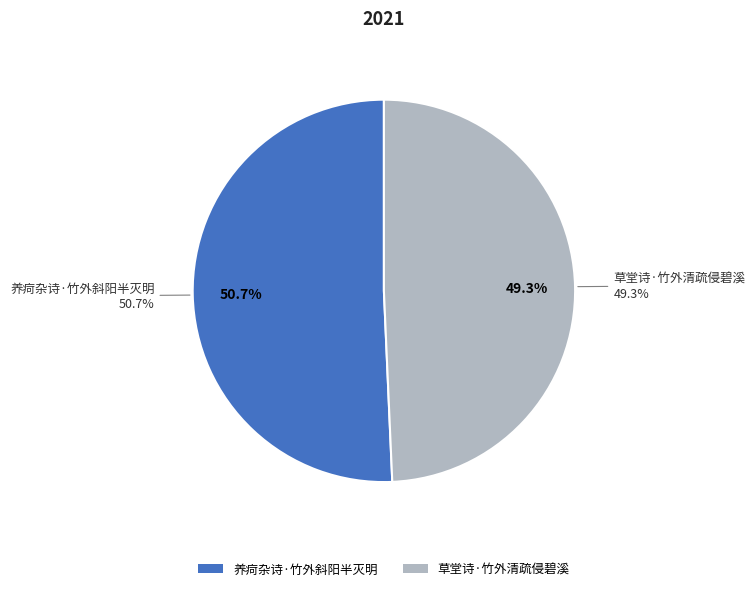

To the nearest percent, what portion does 草堂诗·竹外清疏侵碧溪 represent?

49%